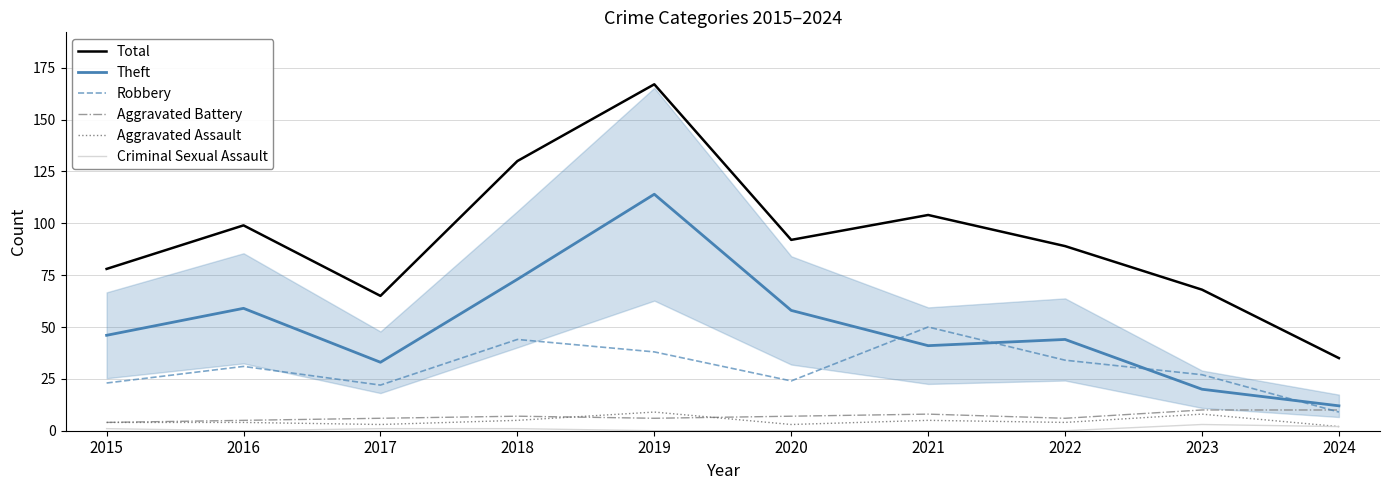

Count the Aggravated Assault values in the range 3 to 5.

7